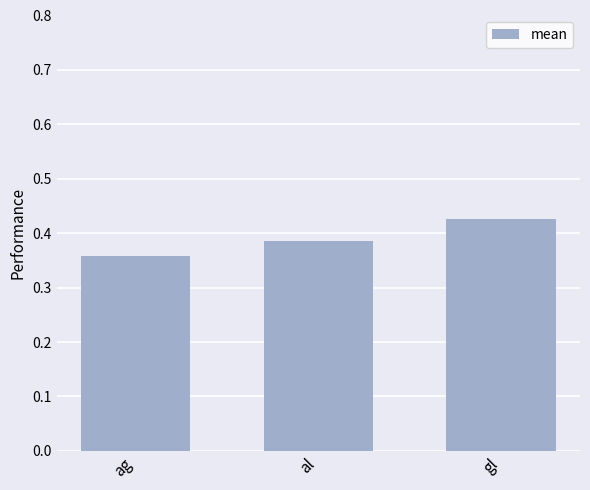

True or false: the data shows 0.3 at gl.

False